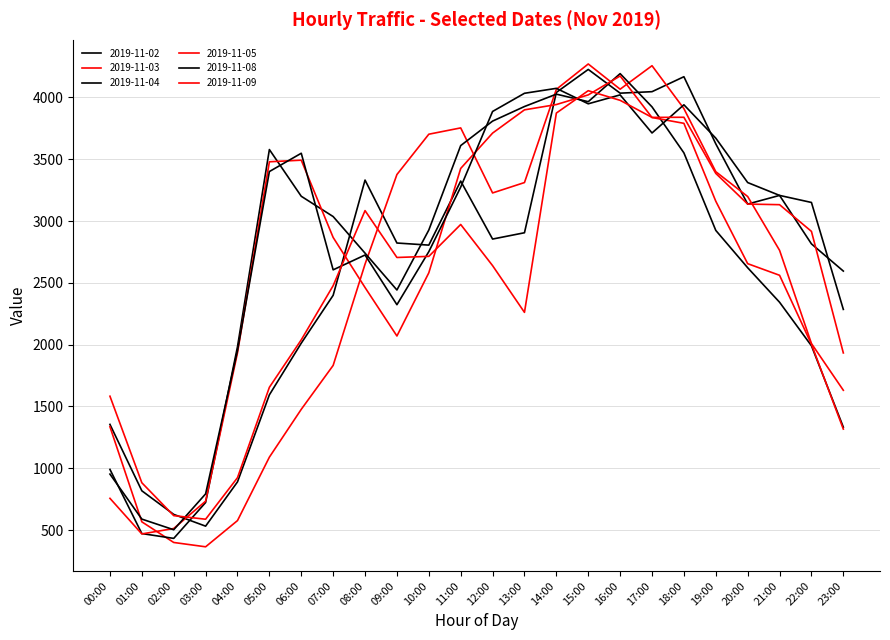

In 2019-11-02, how many points are higher than both neighbors (excluding endpoints)?

5